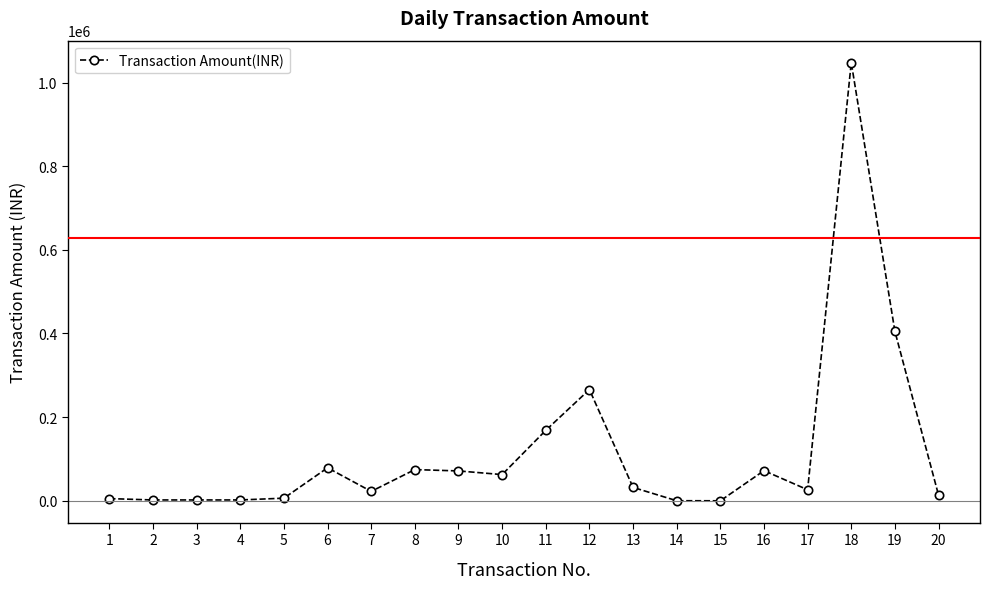

What is the ratio of the value at 20 to the value at 16?

0.2